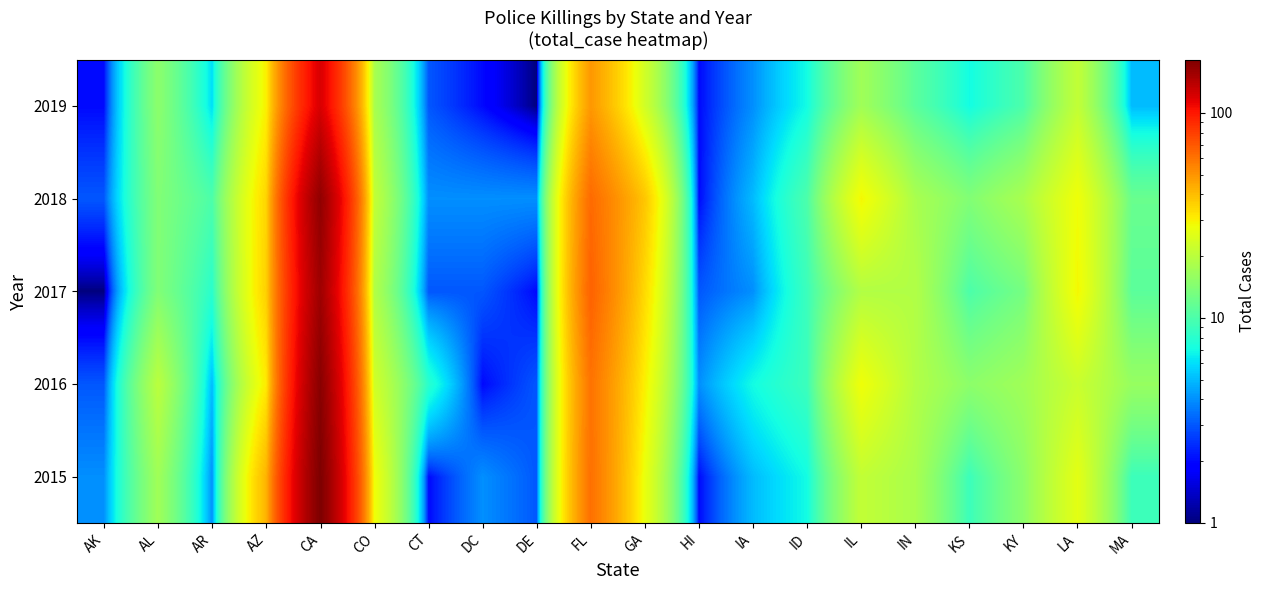

Reading left to right, what are all the values shown in this chart?

2015: AK=4	AL=17	AR=4	AZ=42	CA=182	CO=28	CT=2	DC=4	DE=3	FL=61	GA=27	HI=2	IA=5	ID=7	IL=21	IN=18	KS=9	KY=15	LA=26	MA=9
2016: AK=3	AL=20	AR=5	AZ=31	CA=173	CO=23	CT=8	DC=2	DE=3	FL=60	GA=30	HI=4	IA=7	ID=9	IL=28	IN=19	KS=15	KY=17	LA=22	MA=16
2017: AK=1	AL=14	AR=8	AZ=36	CA=157	CO=19	CT=3	DC=3	DE=2	FL=66	GA=34	HI=3	IA=4	ID=9	IL=19	IN=19	KS=10	KY=13	LA=29	MA=11
2018: AK=3	AL=14	AR=10	AZ=35	CA=167	CO=21	CT=4	DC=4	DE=4	FL=63	GA=38	HI=2	IA=5	ID=10	IL=29	IN=18	KS=14	KY=18	LA=28	MA=12
2019: AK=2	AL=15	AR=6	AZ=30	CA=121	CO=18	CT=3	DC=2	DE=1	FL=49	GA=23	HI=2	IA=4	ID=7	IL=17	IN=11	KS=7	KY=10	LA=21	MA=5